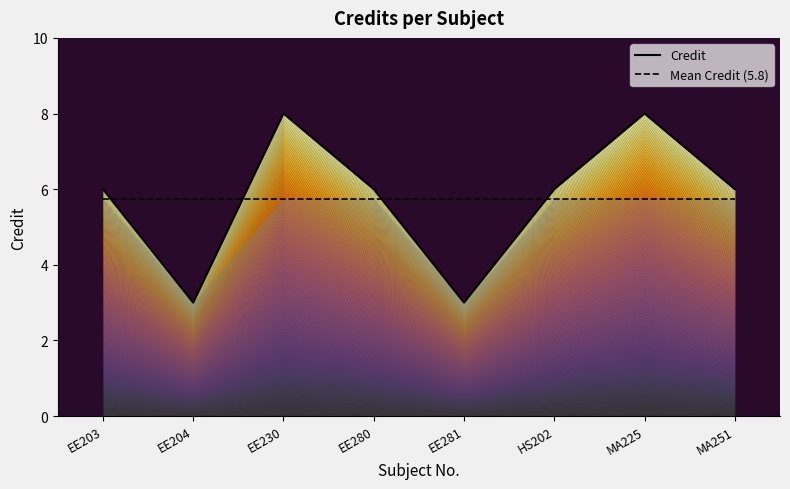

Is the value of Mean Credit (5.8) at EE280 greater than the value of Credit at HS202?

No